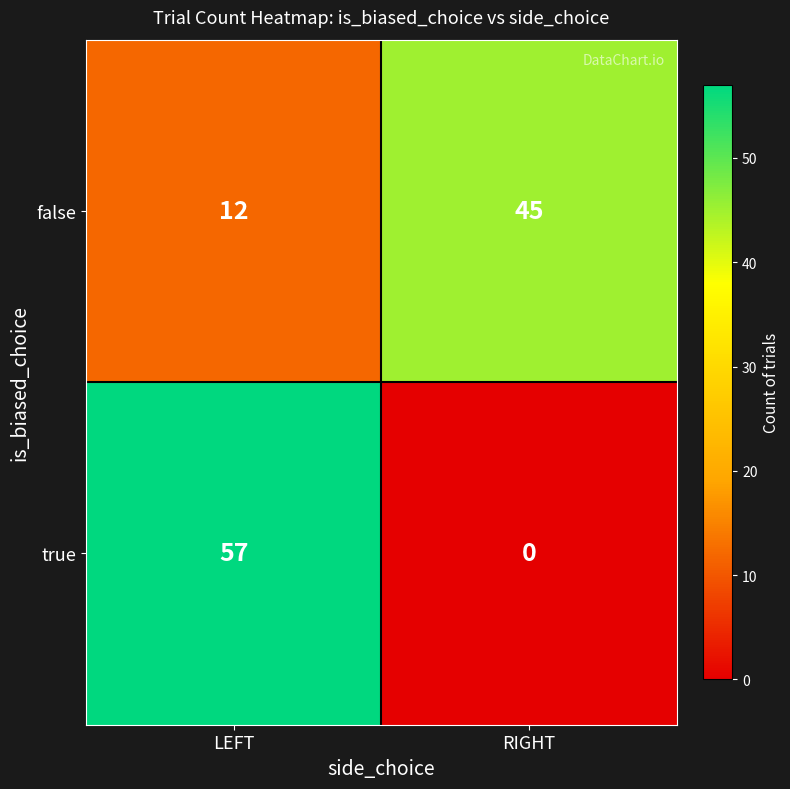

Which category has the highest value in the false series?

RIGHT